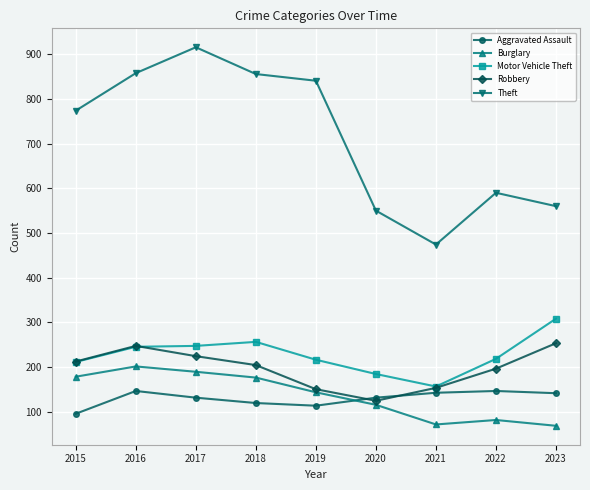

How many interior local valleys does the Robbery series have?

1